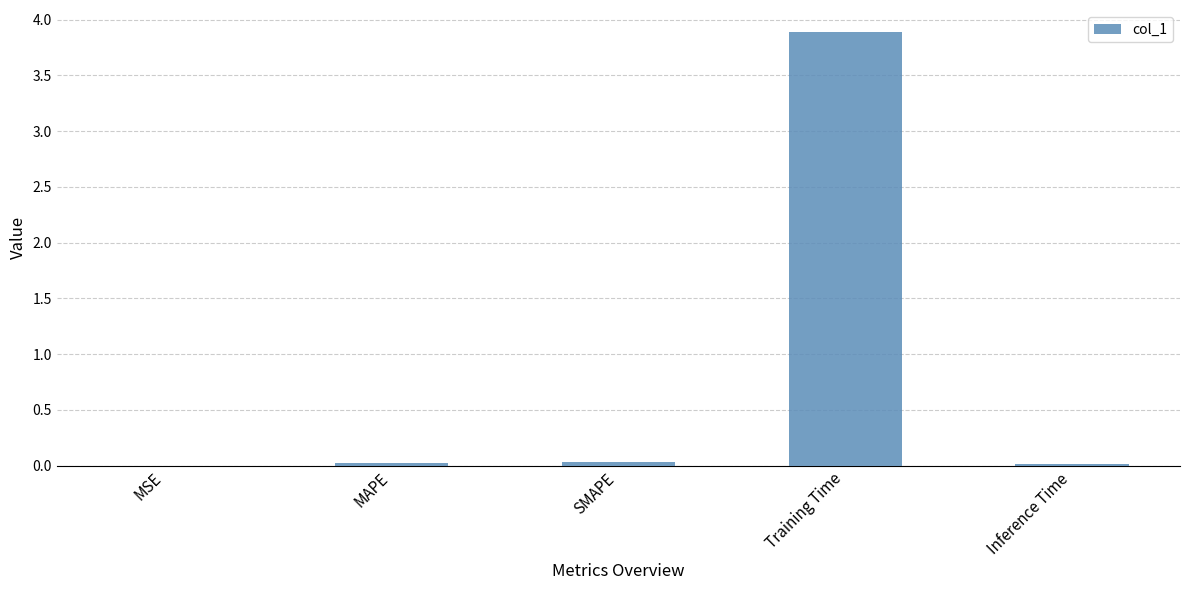

The chart shows a value of 0.0 at MAPE. True or false?

True